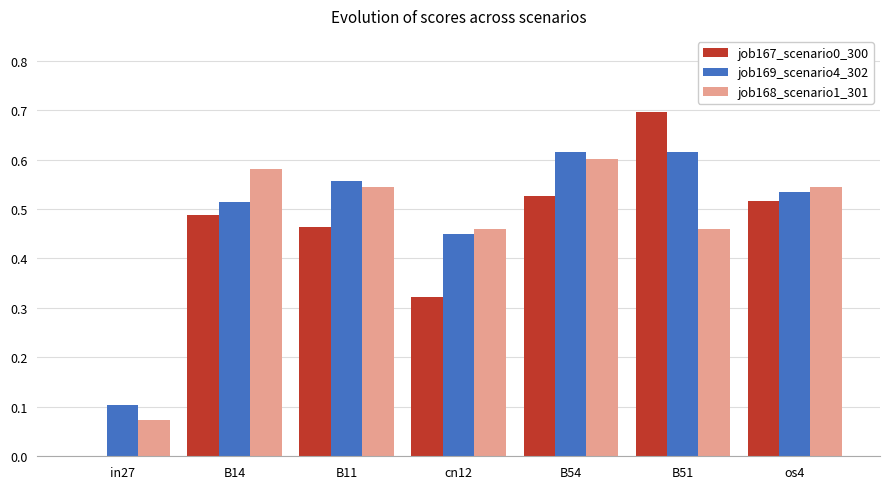

Which category has the highest value across all series?

B51